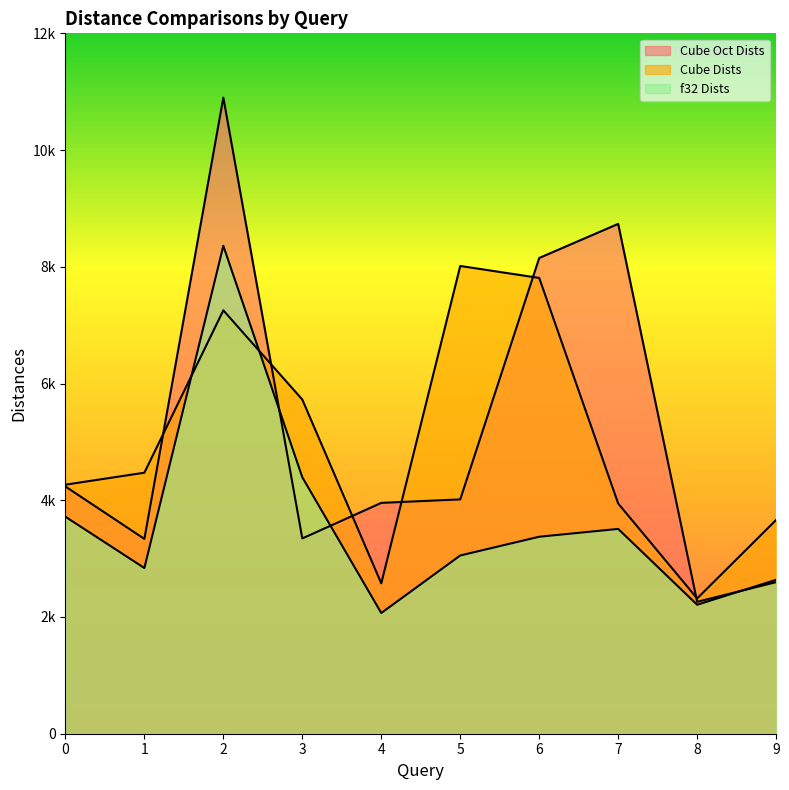

Reading left to right, transcribe all the data shown in this chart.

Cube Oct Dists: 0=4236	1=3338	2=10899	3=3346	4=3955	5=4015	6=8151	7=8735	8=2260	9=2597
Cube Dists: 0=4267	1=4472	2=7254	3=5725	4=2576	5=8014	6=7809	7=3944	8=2318	9=3663
f32 Dists: 0=3718	1=2839	2=8359	3=4394	4=2068	5=3054	6=3375	7=3509	8=2210	9=2637